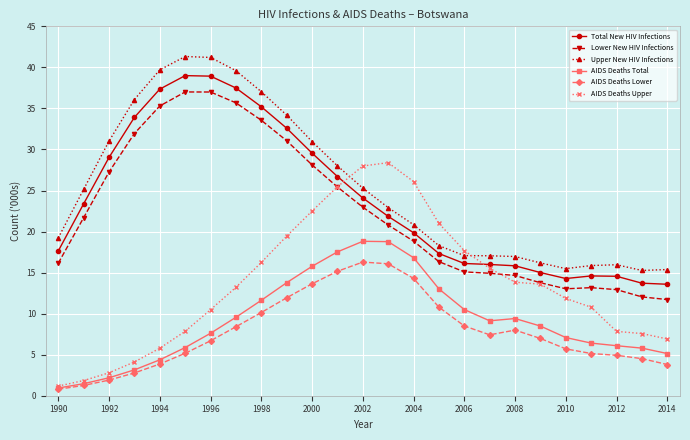

How many distinct data groups are displayed?

6